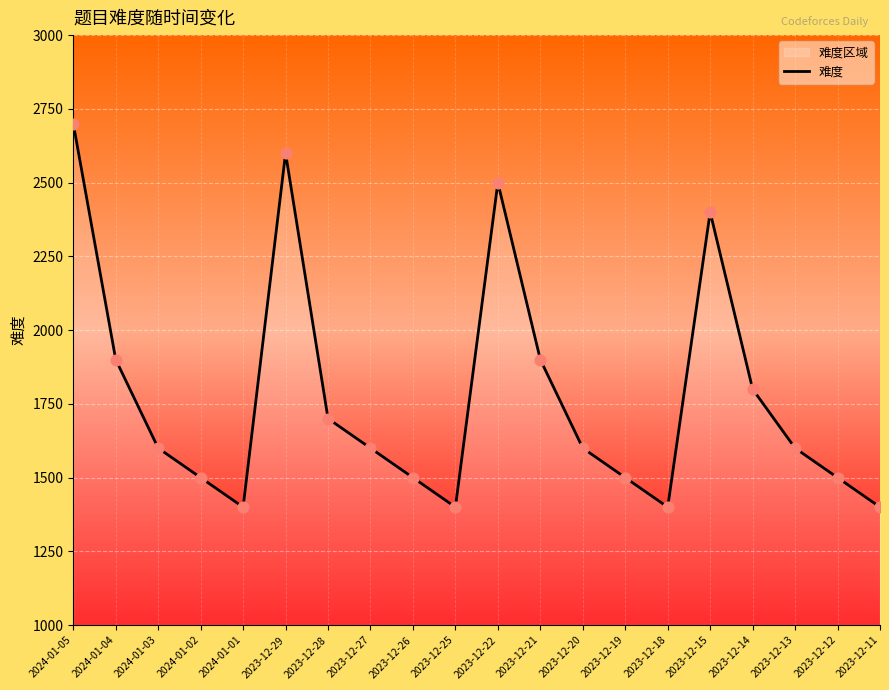

Approximately how many times larger is the value at 2024-01-05 compared to 2023-12-27?

1.7